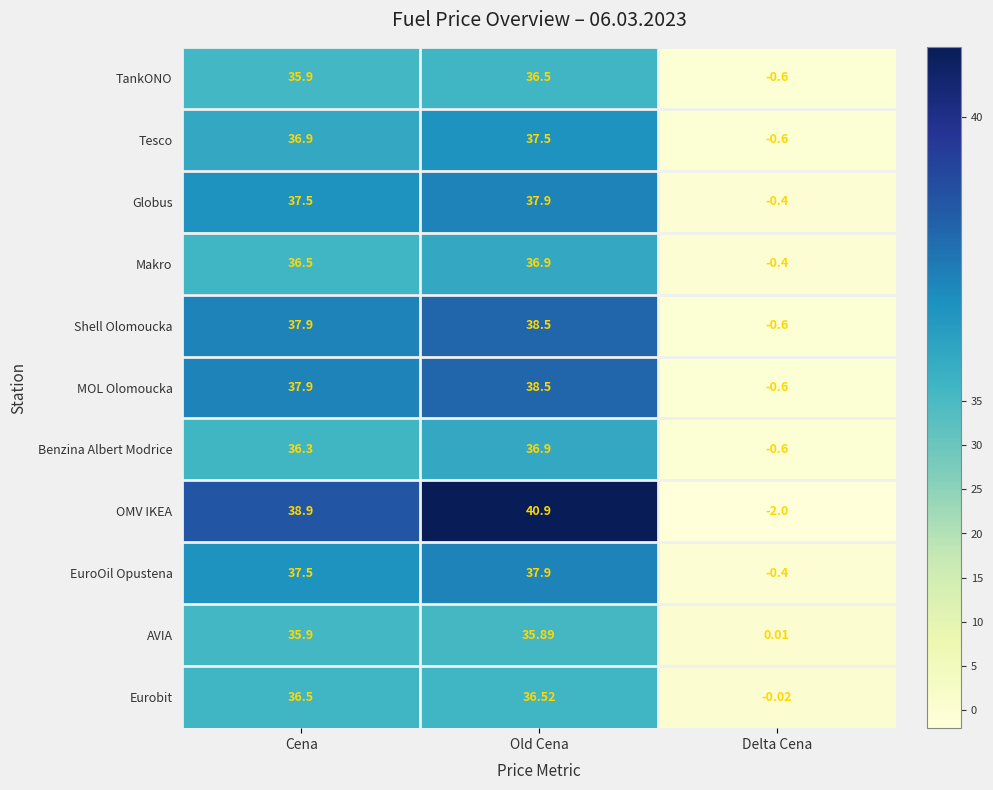

Which label corresponds to the largest value in the chart?

Old Cena